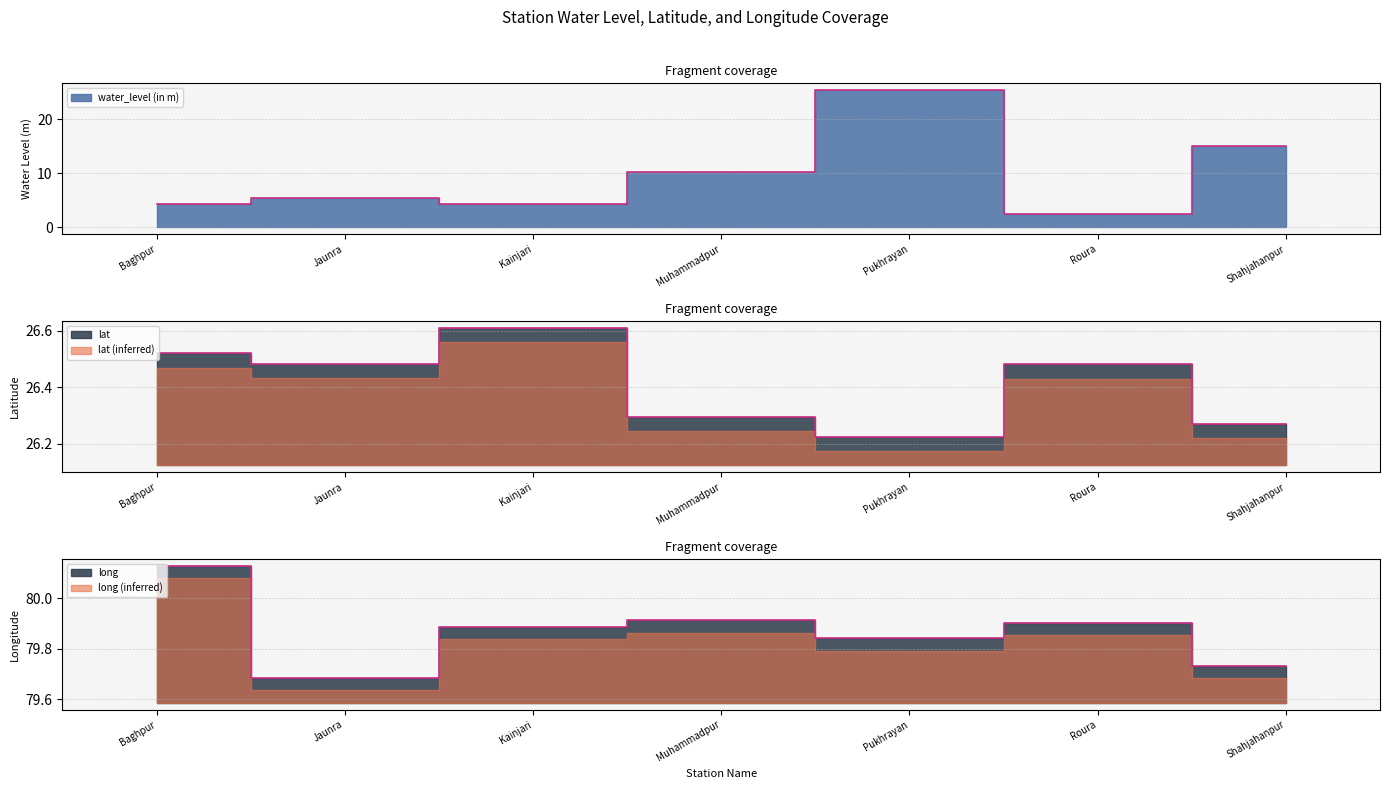

What is the label of the 5th point from the left?

Pukhrayan